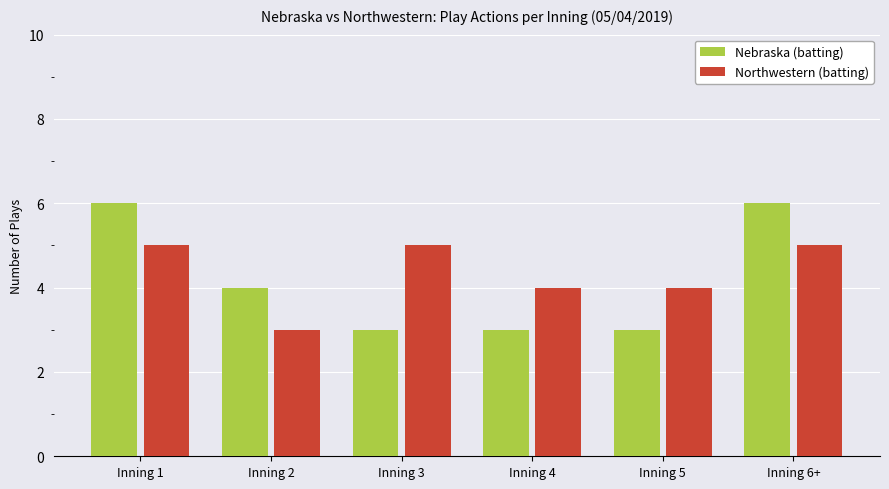

At Inning 5, list the series in order from smallest to largest.

Nebraska (batting), Northwestern (batting)